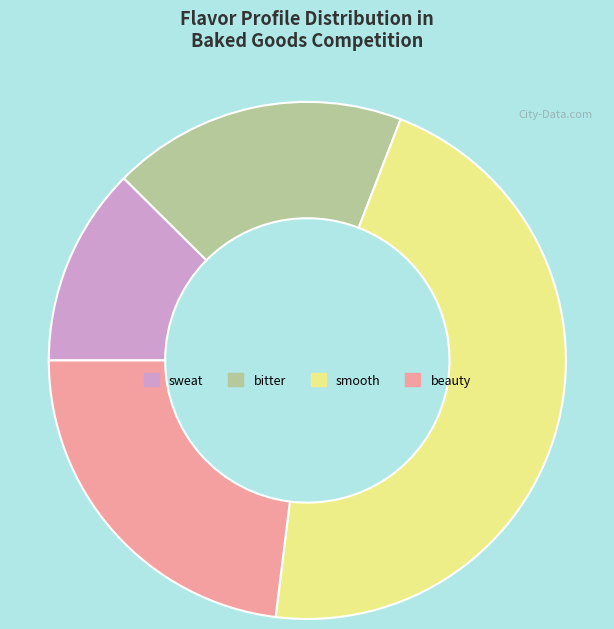

Rank the categories by value from highest to lowest.

smooth, beauty, bitter, sweat